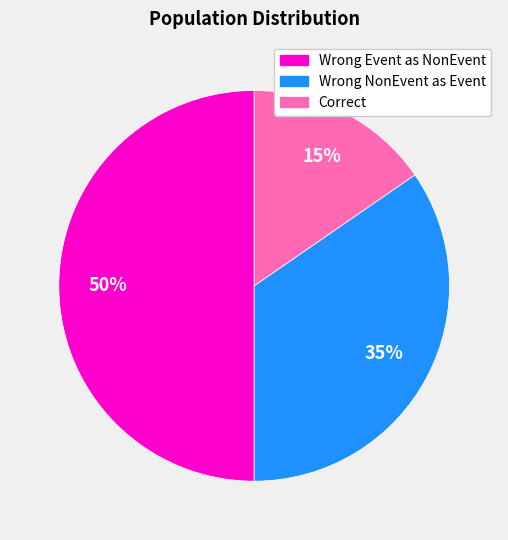

To the nearest percent, what is the difference between the largest and smallest slice percentages?

35%